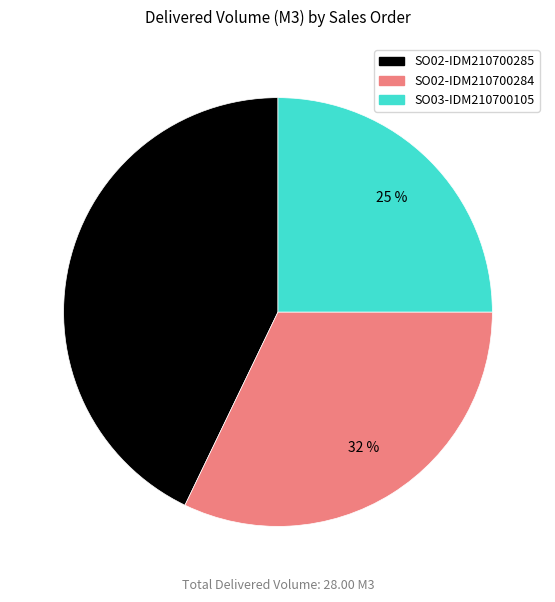

Which category has the smallest portion of the pie?

SO03-IDM210700105